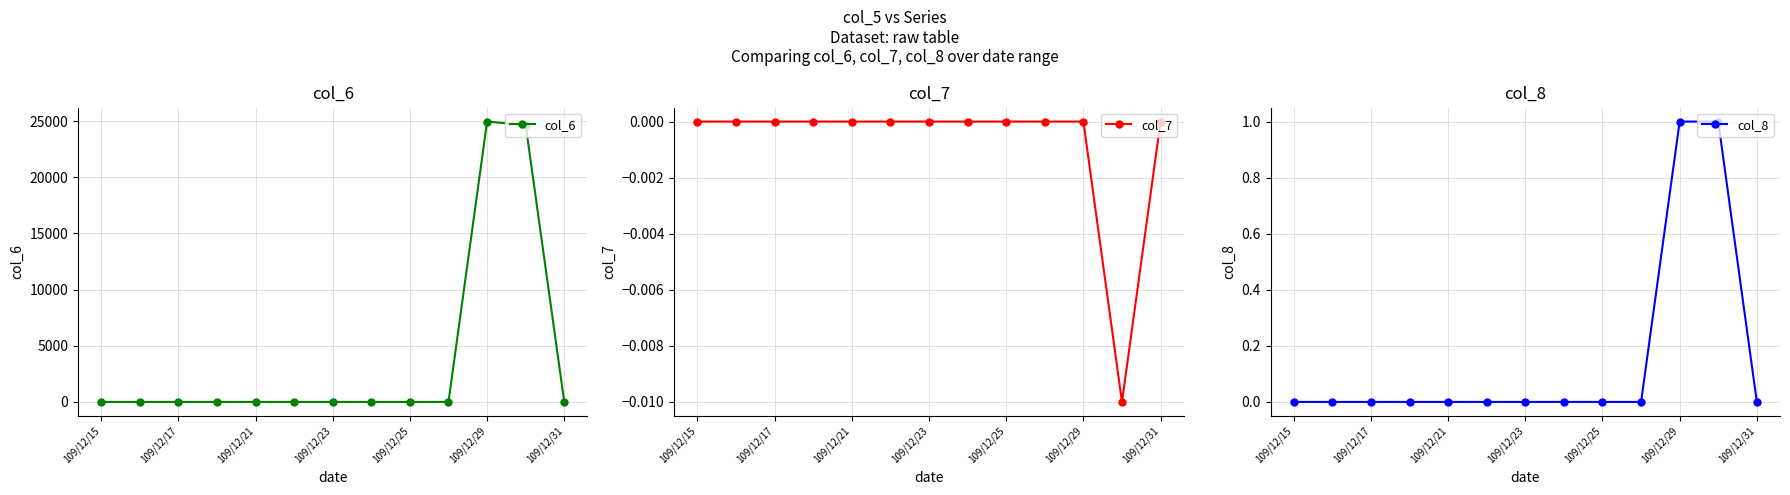

True or false: col_6 has more than 0 points higher than both neighbors.

True